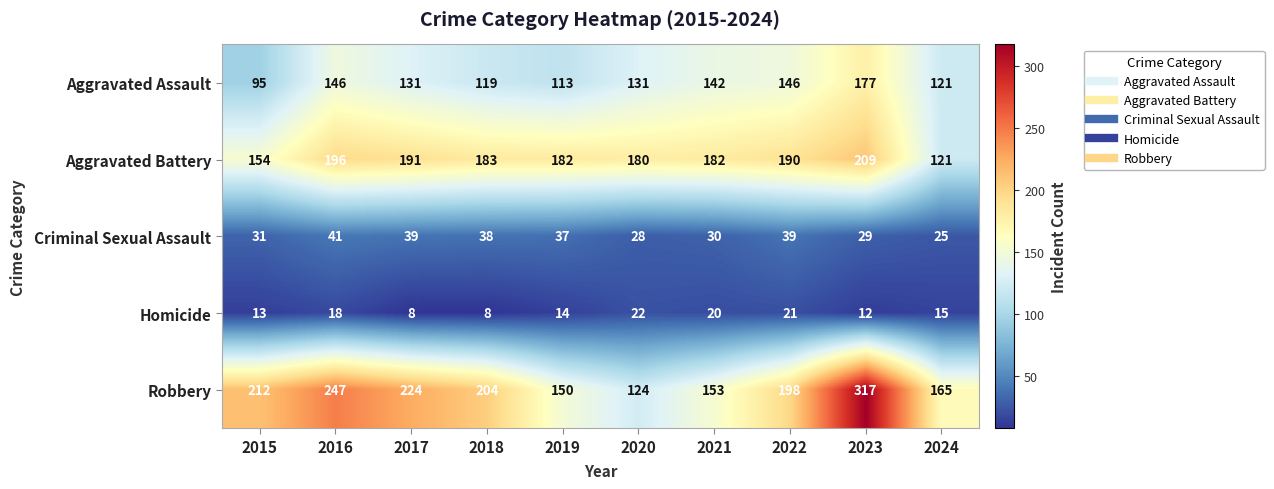

Which series has the widest spread of values?

Robbery